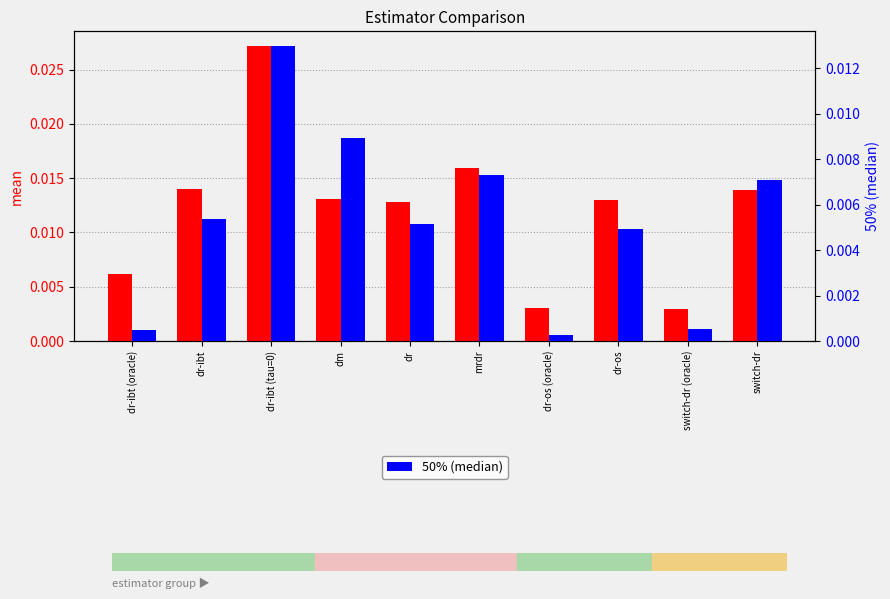

What is the sum of all 50% (median) values?

0.1